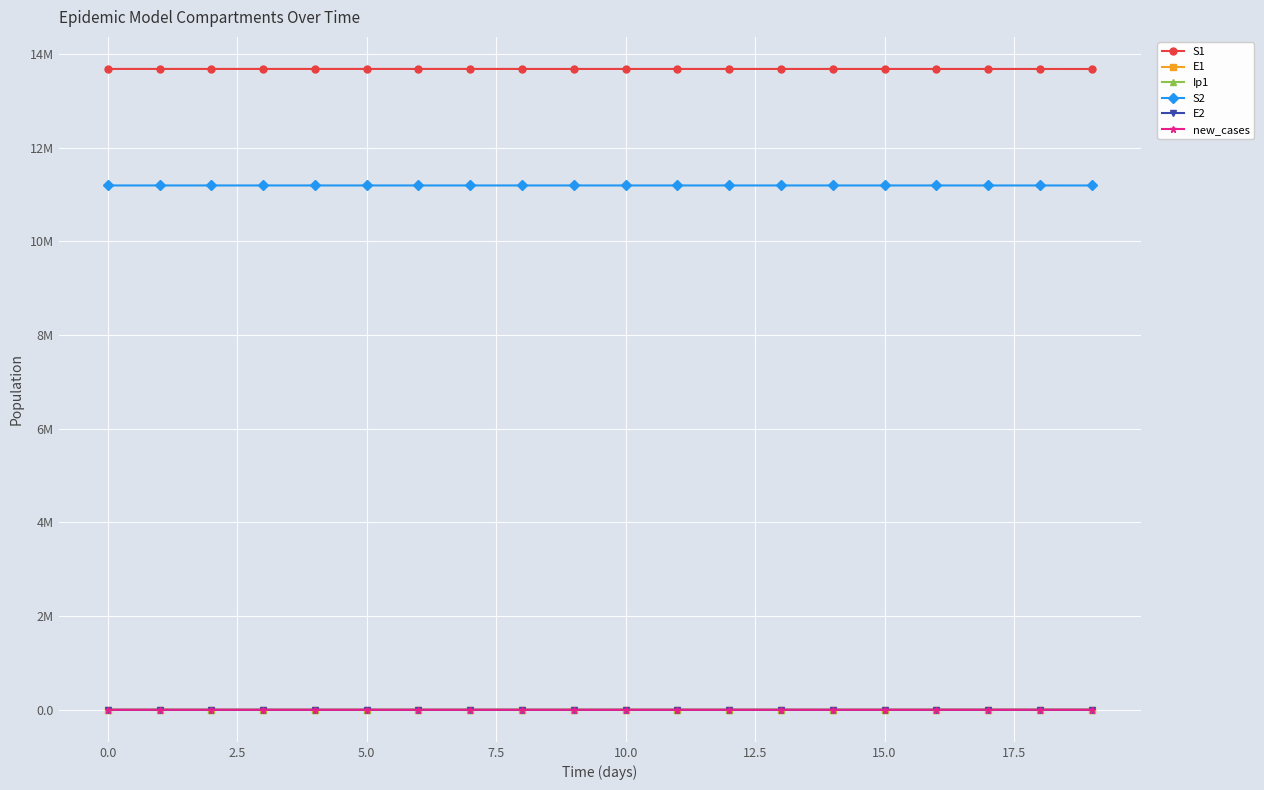

True or false: S2 and E2 cross at least once.

False